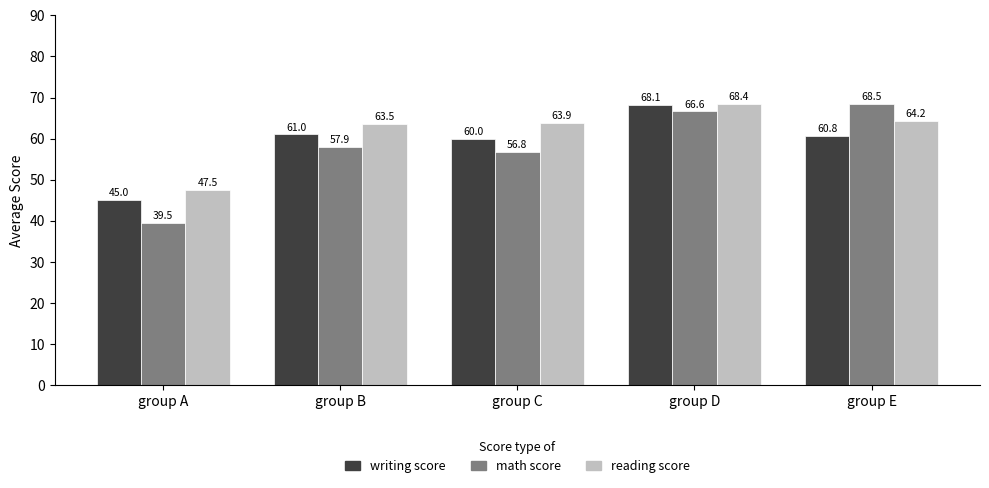

Which series has the largest total across all categories?

reading score